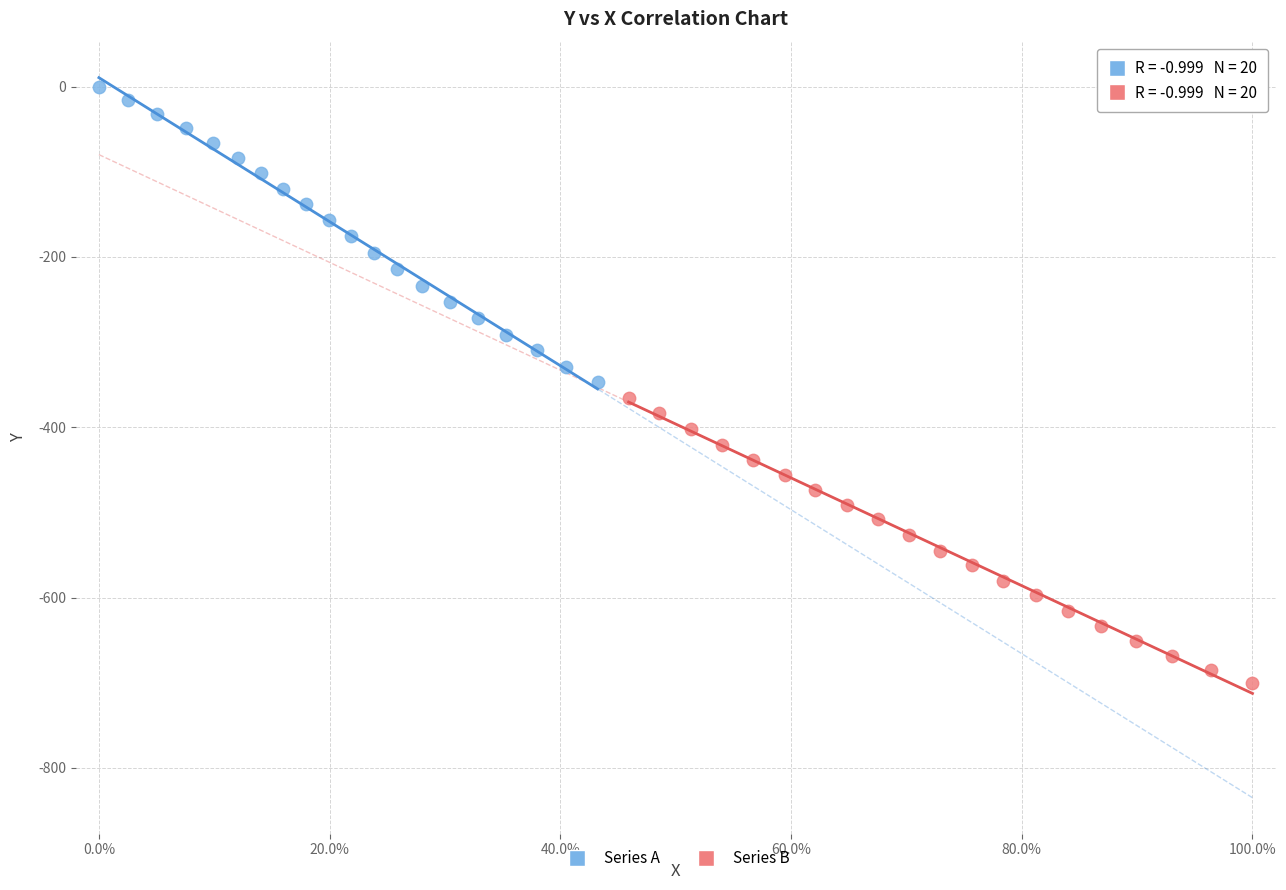

Which series has the largest Y range (max minus min)?

Series A